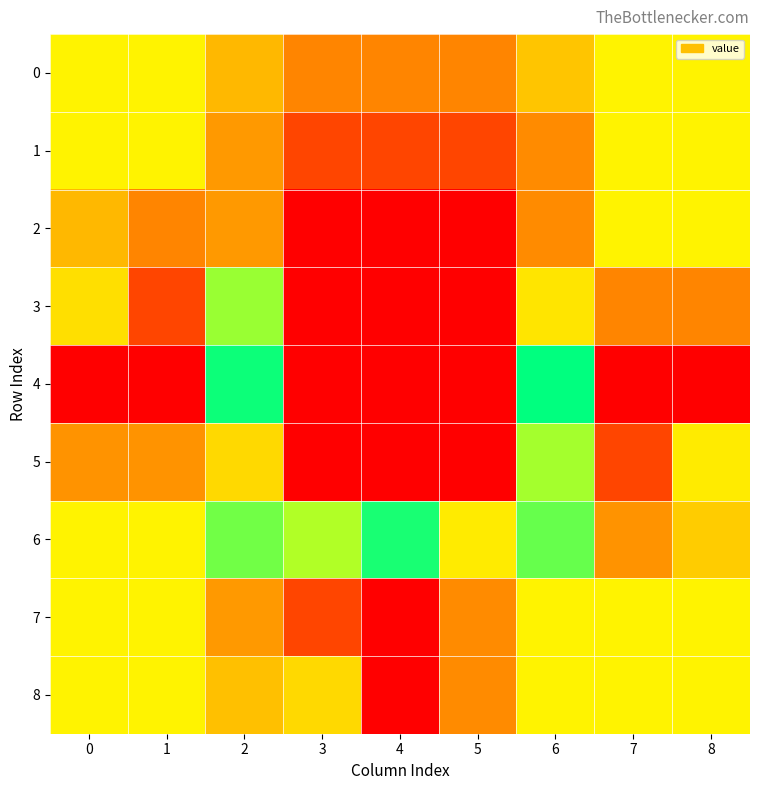

What is the difference between the highest and lowest values at 5?

37